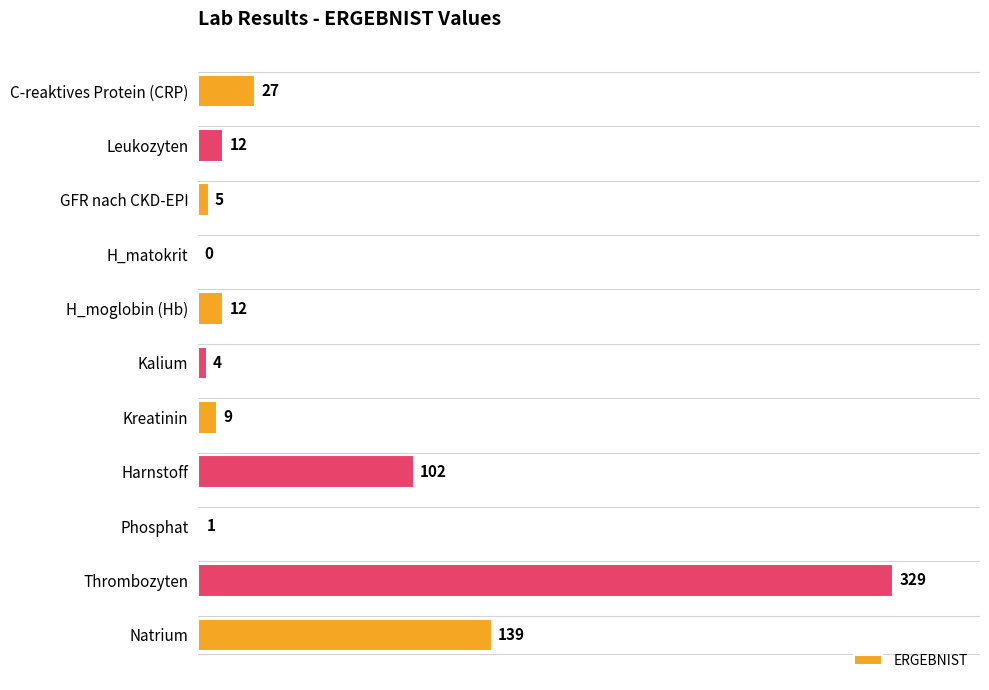

Is it true that the value at H_matokrit is 0?

True